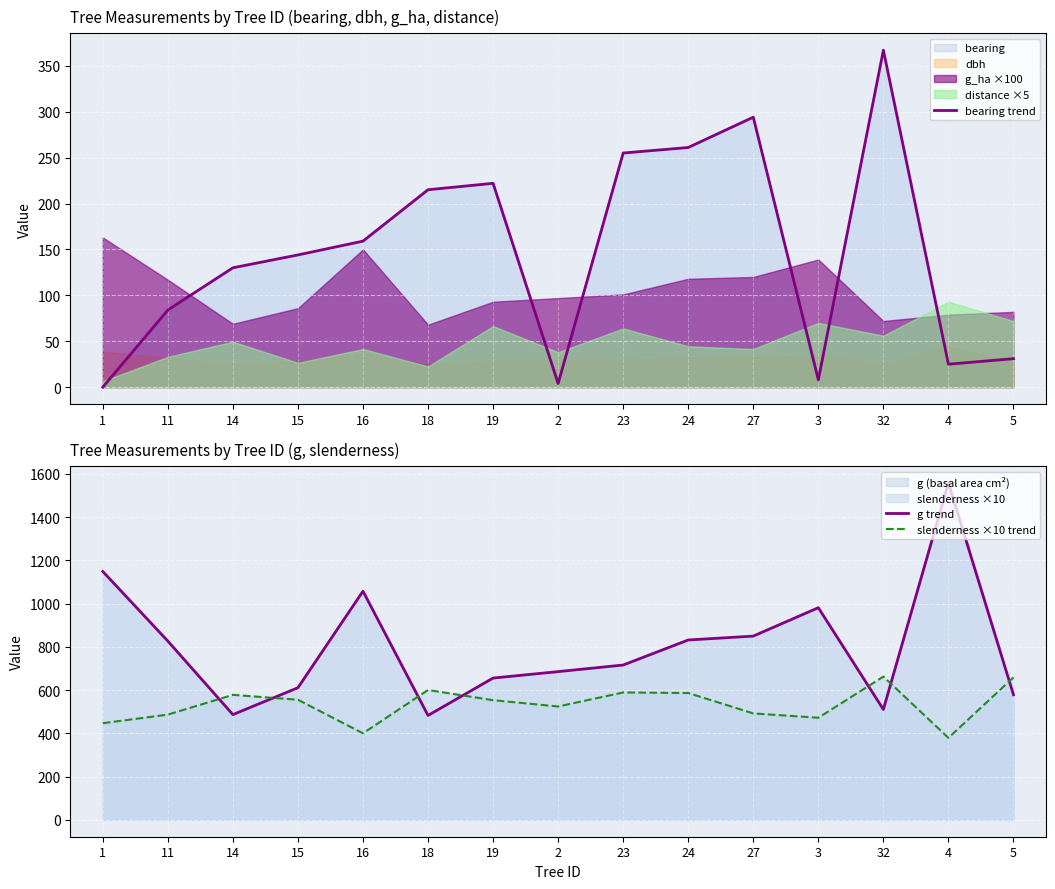

Is it true that slenderness ×10 trend equals 288.7 at 19?

False